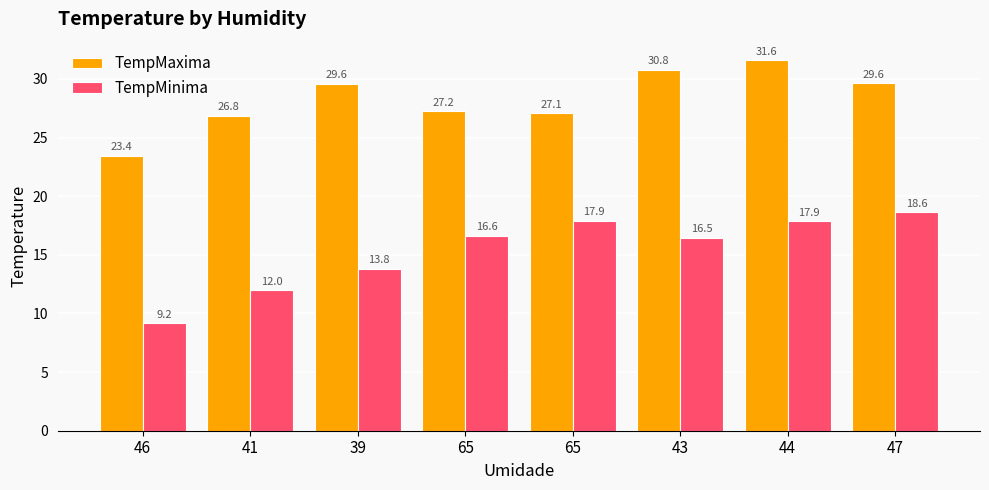

Count the number of data series in this chart.

2